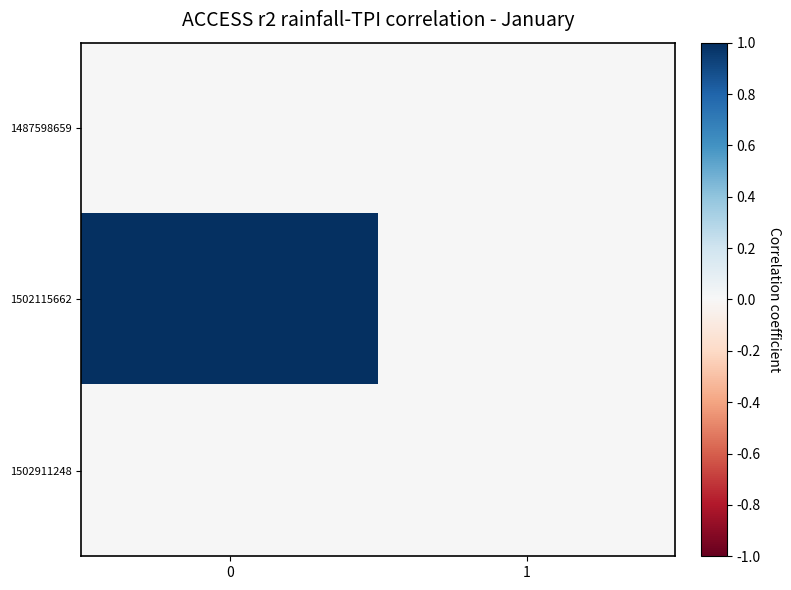

Rank the series by their maximum value, from lowest to highest.

1487598659, 1502911248, 1502115662